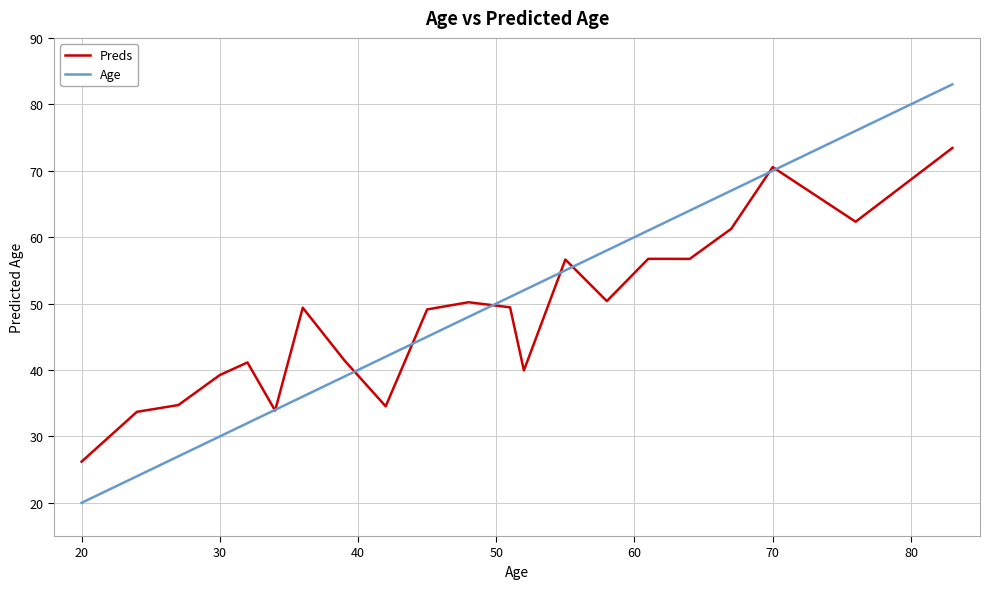

True or false: Age and Preds intersect in this chart.

True